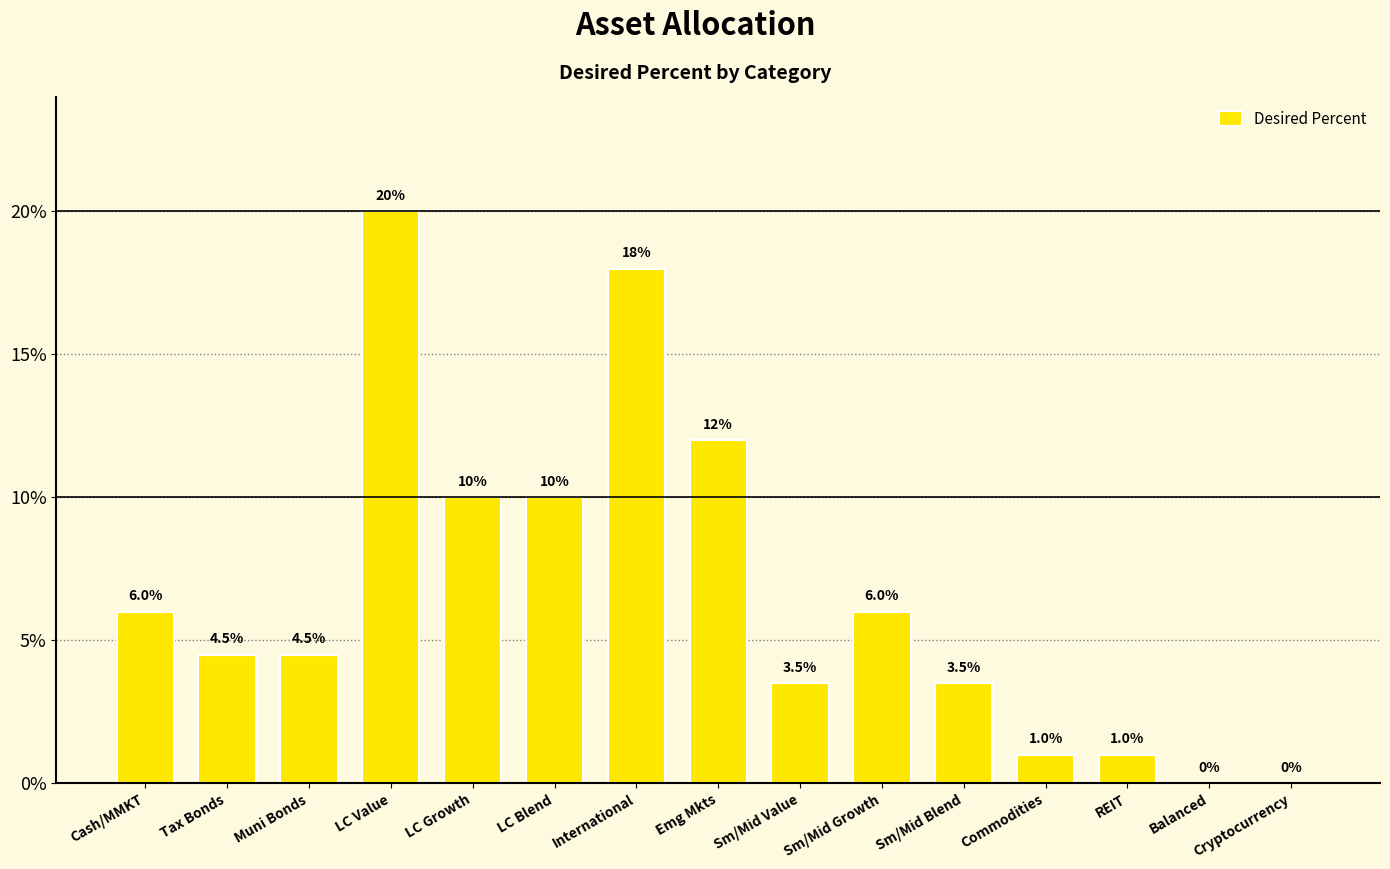

Are the bars horizontal?

No